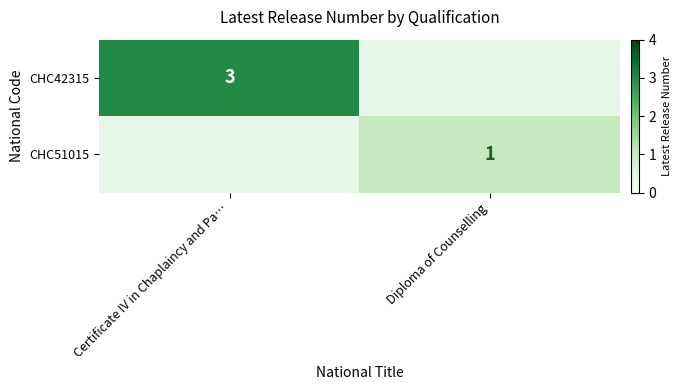

How many series are shown in this chart?

2